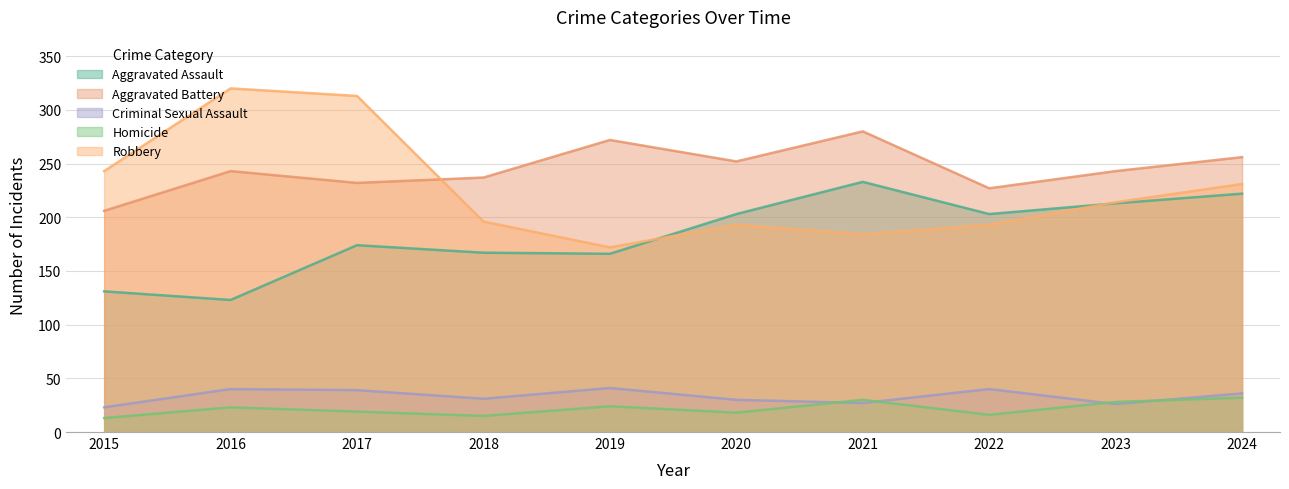

At how many categories does at least one series exceed 117?

10